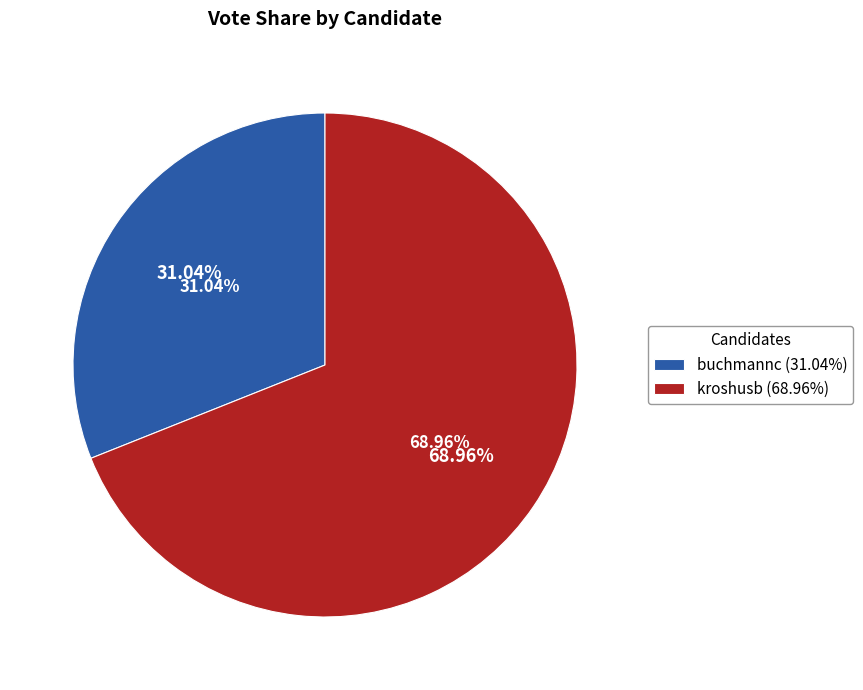

Does kroshusb represent more than half of the total?

Yes